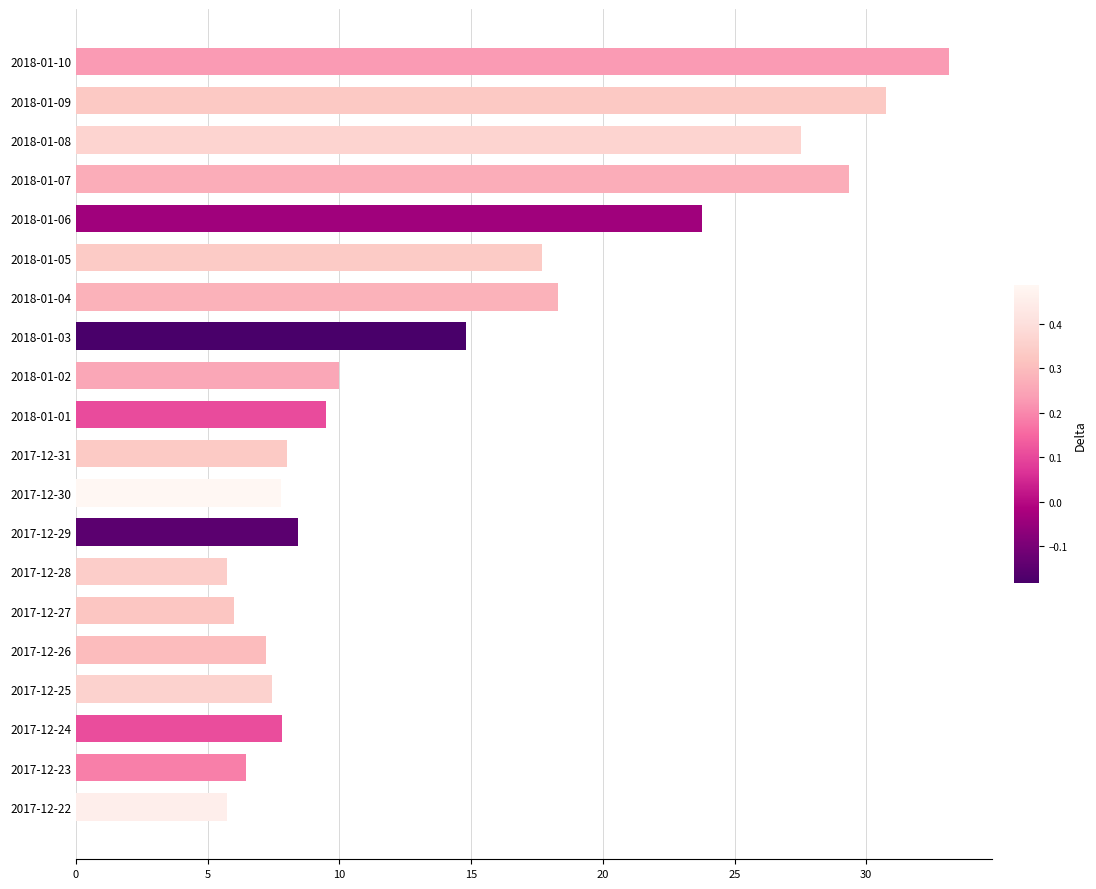

What is the change in value from 2018-01-06 to 2017-12-28?

-18.0